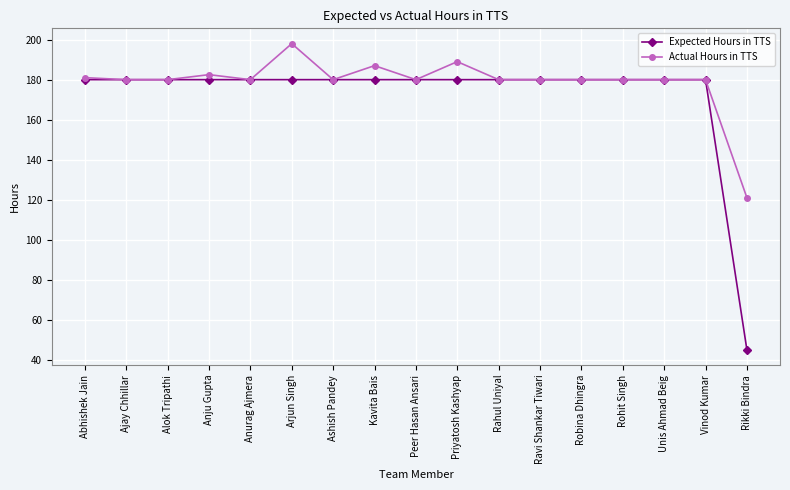

The Expected Hours in TTS series shows 102.8 at Ajay Chhillar. True or false?

False